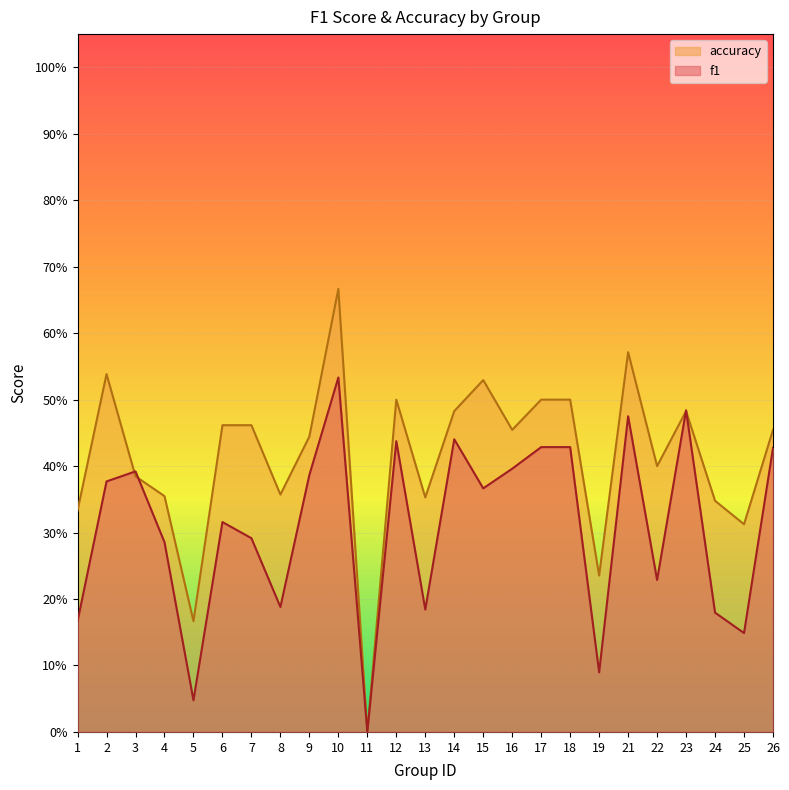

What are all the series names shown in the legend?

accuracy, f1